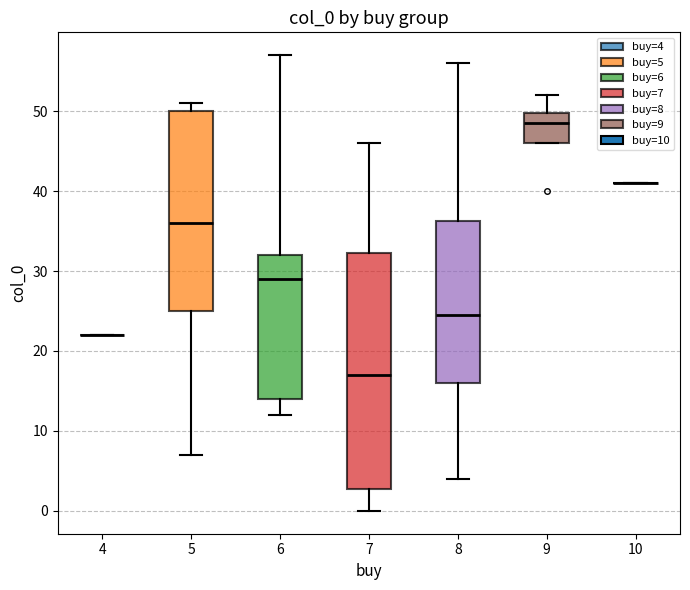

Reading left to right, transcribe this box plot: for each box, give where its median line is, the range the box spans, and where its two whiskers end, as read against the y-axis. The values are not printed on the chart, so give them approximately, as read against the axis.

4: box collapsed to a line at 22, whiskers 22 to 22
5: median 36, box 25 to 50, whiskers 7 to 51
6: median 29, box 14 to 32, whiskers 12 to 57
7: median 17, box 3 to 32, whiskers 0 to 46
8: median 25, box 16 to 36, whiskers 4 to 56
9: median 49, box 46 to 50, whiskers 46 to 52
10: box collapsed to a line at 41, whiskers 41 to 41